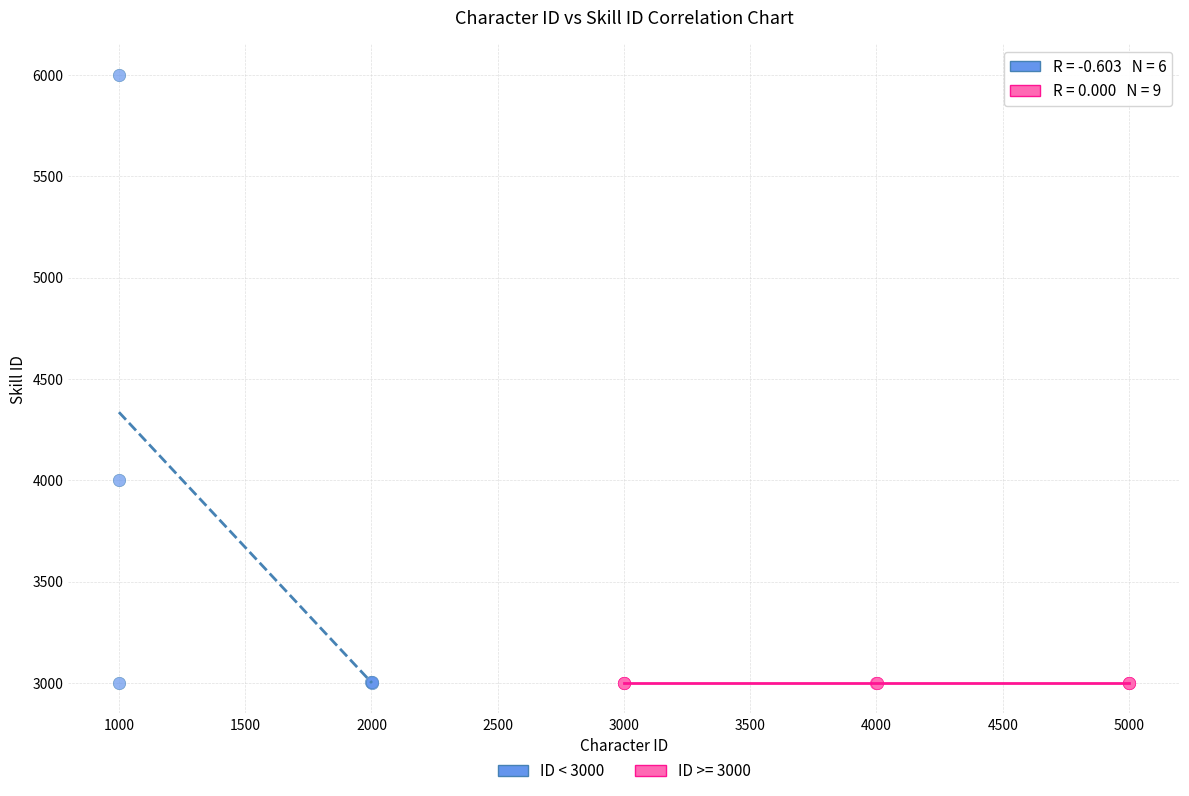

Which series contains the highest Y value?

ID < 3000